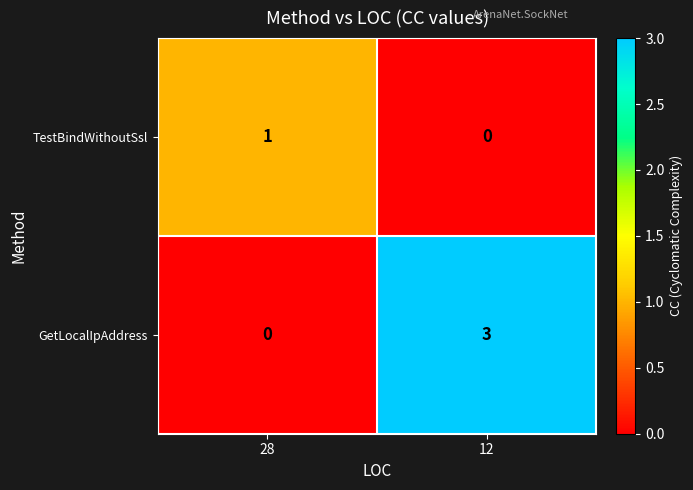

Is it true that GetLocalIpAddress equals 1 at 28?

False